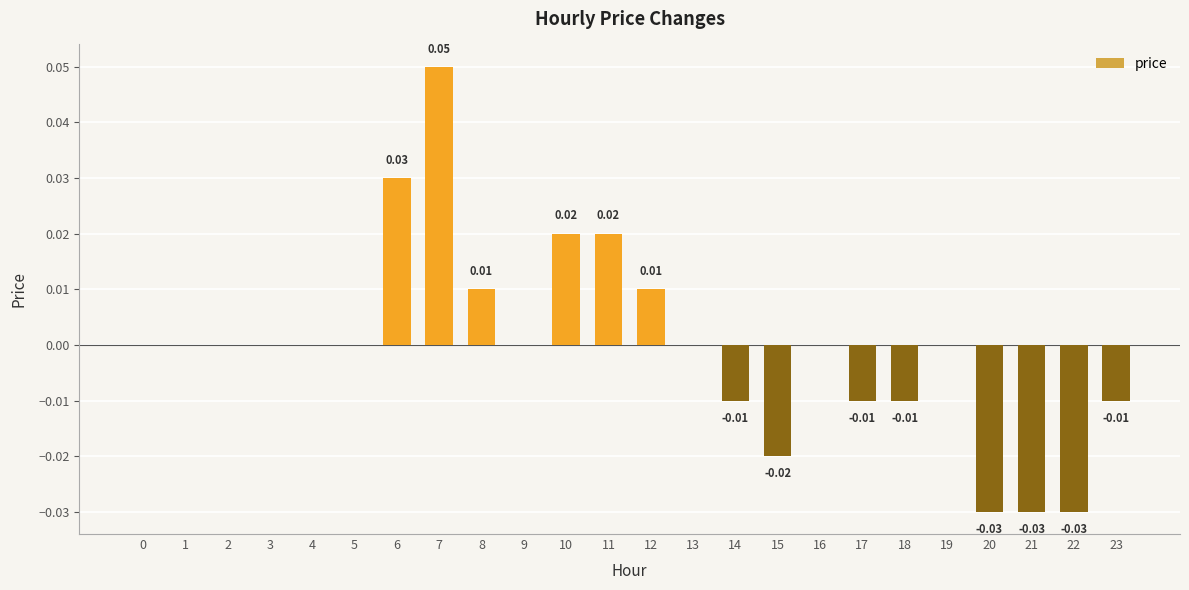

Between 2 and 11, which is larger?

11